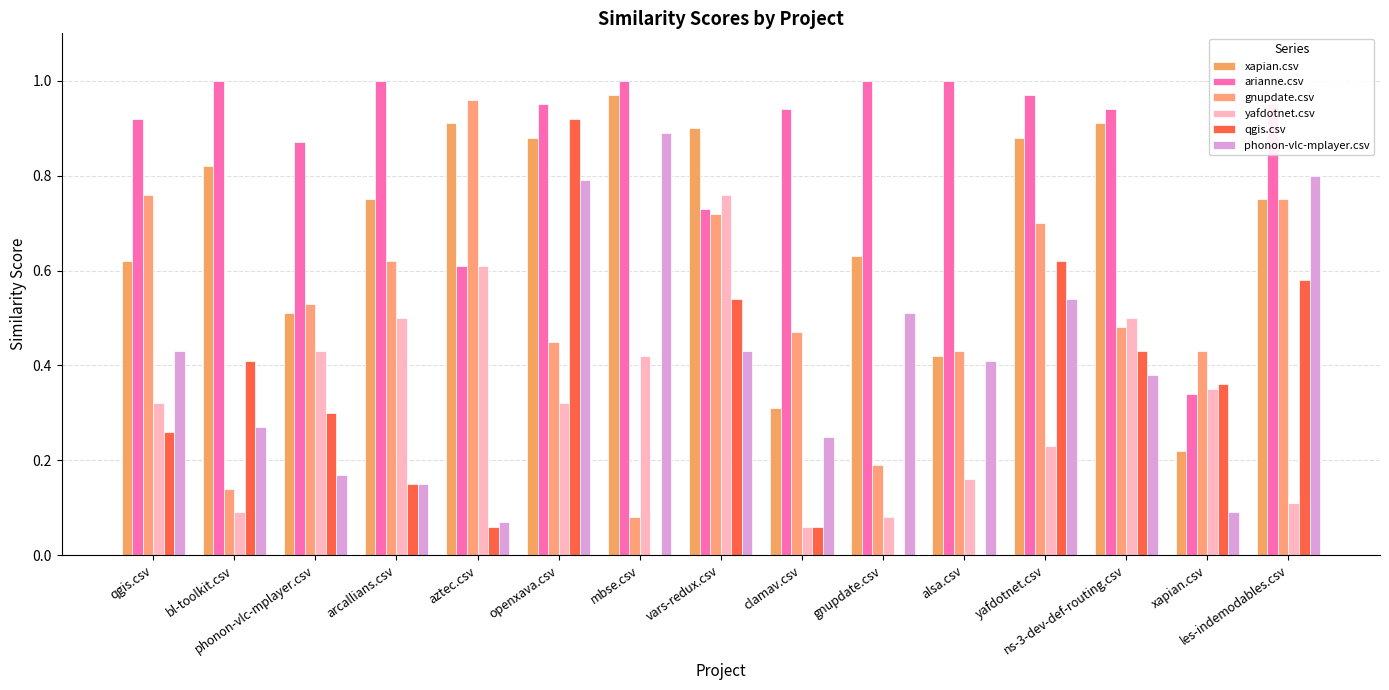

Reading left to right, what are all the values shown in this chart?

xapian.csv: 0.6	0.8	0.5	0.8	0.9	0.9	1.0	0.9	0.3	0.6	0.4	0.9	0.9	0.2	0.8
arianne.csv: 0.9	1.0	0.9	1.0	0.6	0.9	1.0	0.7	0.9	1.0	1.0	1.0	0.9	0.3	0.9
gnupdate.csv: 0.8	0.1	0.5	0.6	1.0	0.5	0.1	0.7	0.5	0.2	0.4	0.7	0.5	0.4	0.8
yafdotnet.csv: 0.3	0.1	0.4	0.5	0.6	0.3	0.4	0.8	0.1	0.1	0.2	0.2	0.5	0.3	0.1
qgis.csv: 0.3	0.4	0.3	0.1	0.1	0.9	0.0	0.5	0.1	0.0	0.0	0.6	0.4	0.4	0.6
phonon-vlc-mplayer.csv: 0.4	0.3	0.2	0.1	0.1	0.8	0.9	0.4	0.2	0.5	0.4	0.5	0.4	0.1	0.8